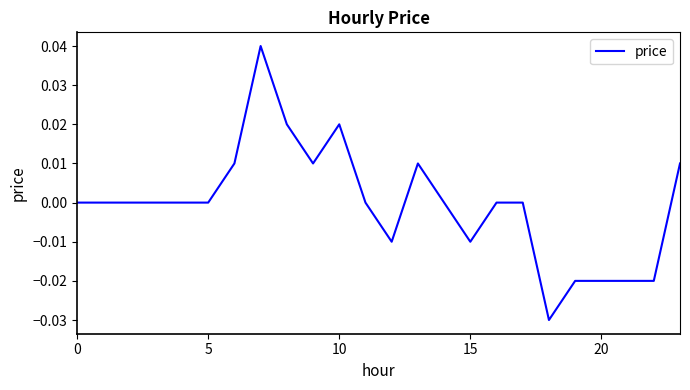

Does the chart have visible grid lines?

No